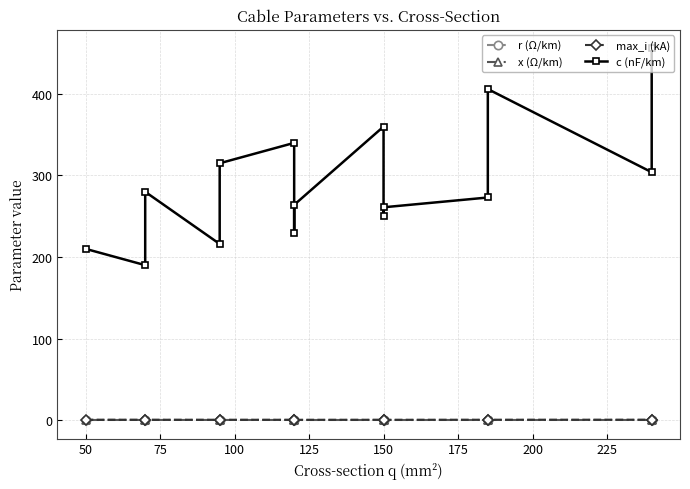

What is the minimum value for x (Ω/km)?

0.1